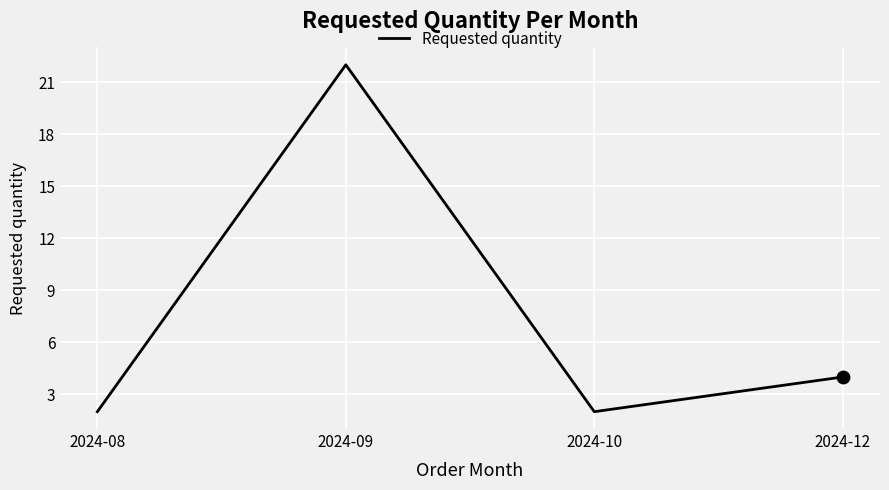

Between 2024-09 and 2024-08, which is larger?

2024-09